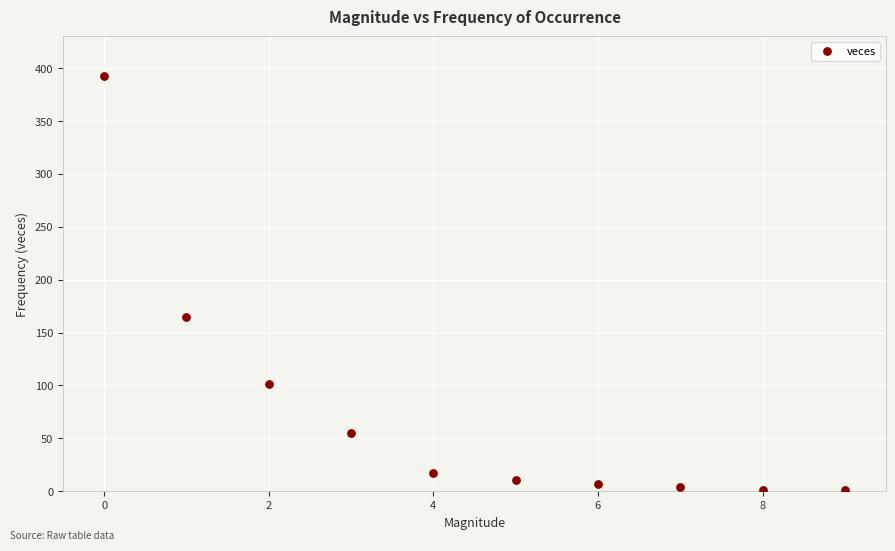

What is the range of Y values (max minus min)?

392